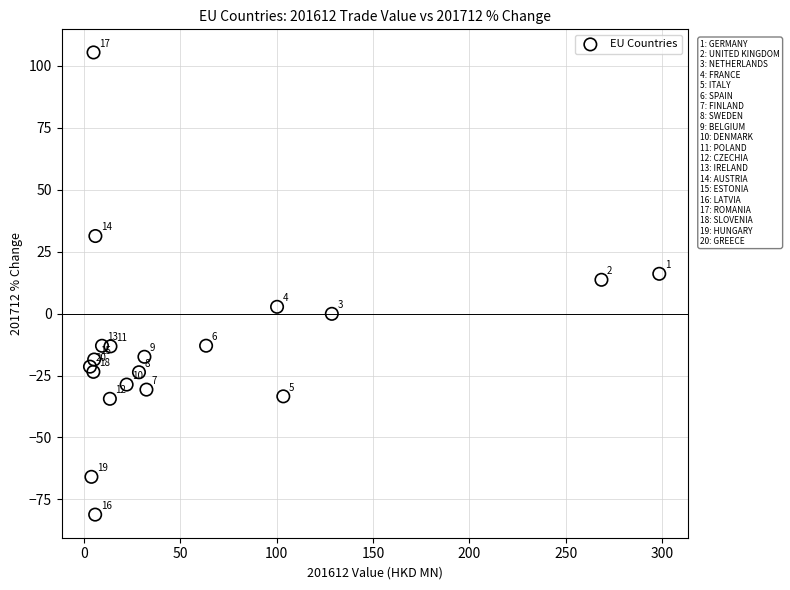

What is the range of Y values (max minus min)?

186.6